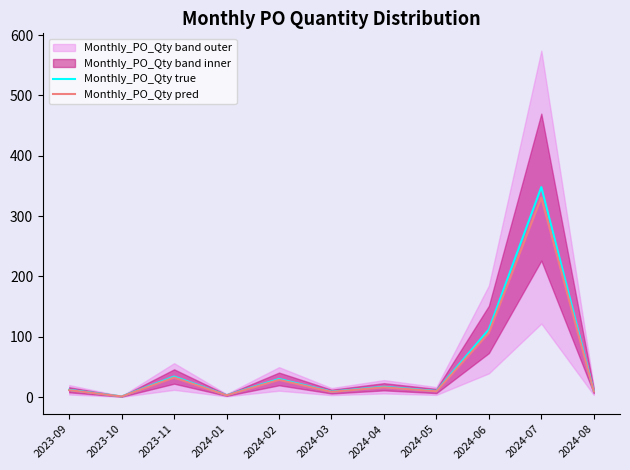

How many interior local valleys does the Monthly_PO_Qty true series have?

4